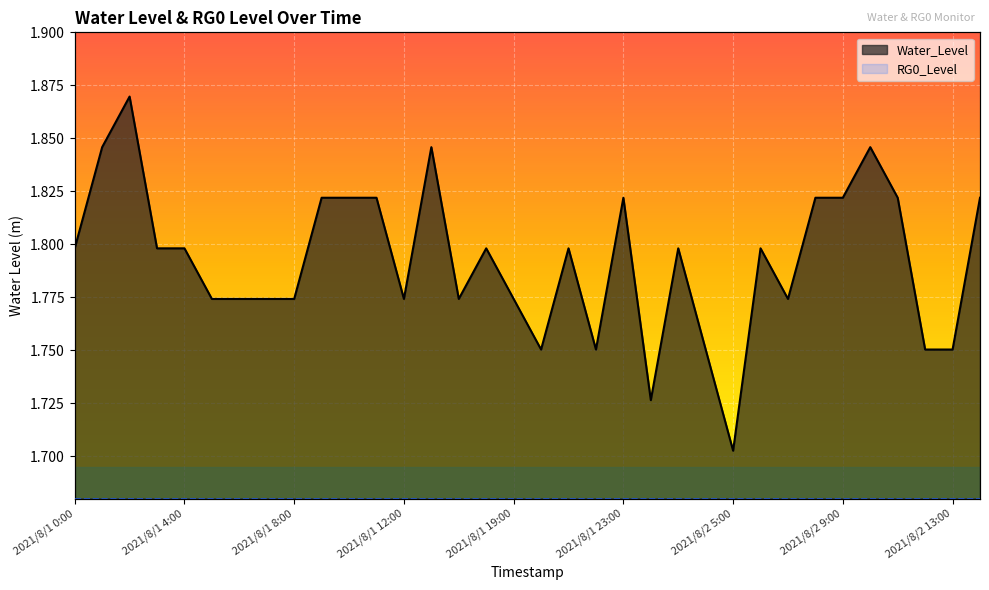

What is the maximum value for RG0_Level line?

1.7